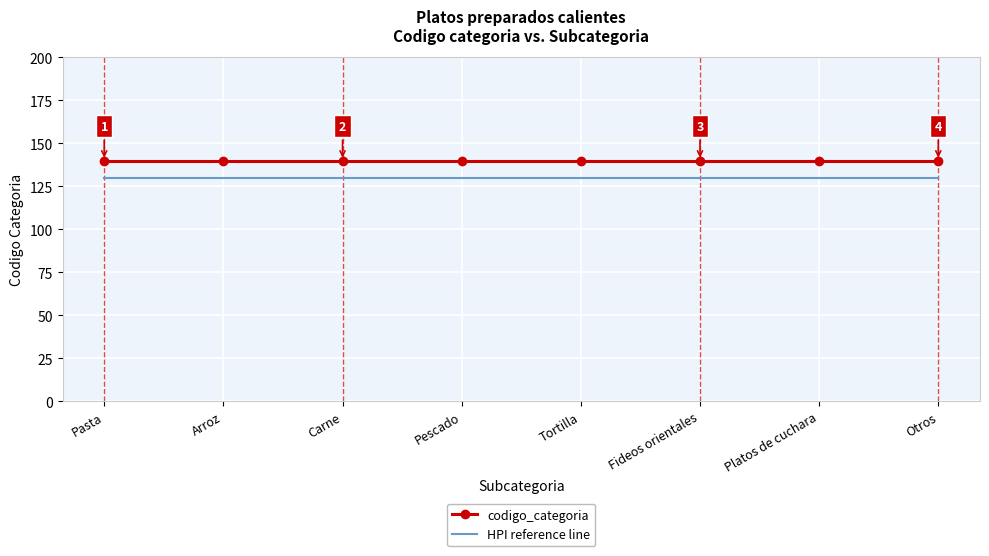

What position from the left is Fideos orientales?

6